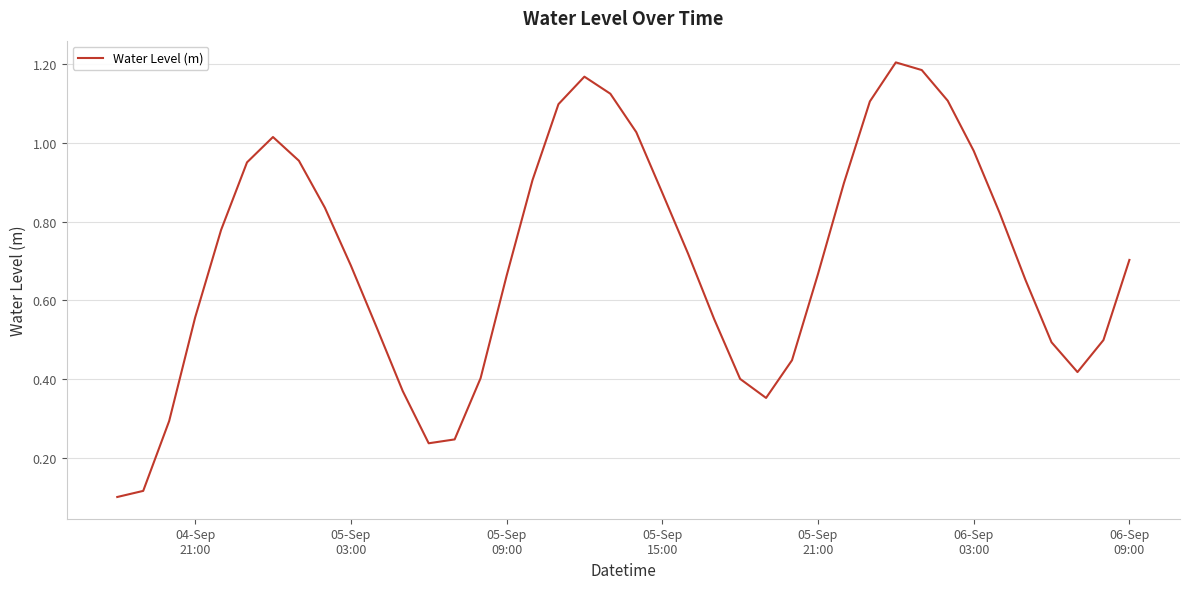

How many lines are shown in the chart?

1